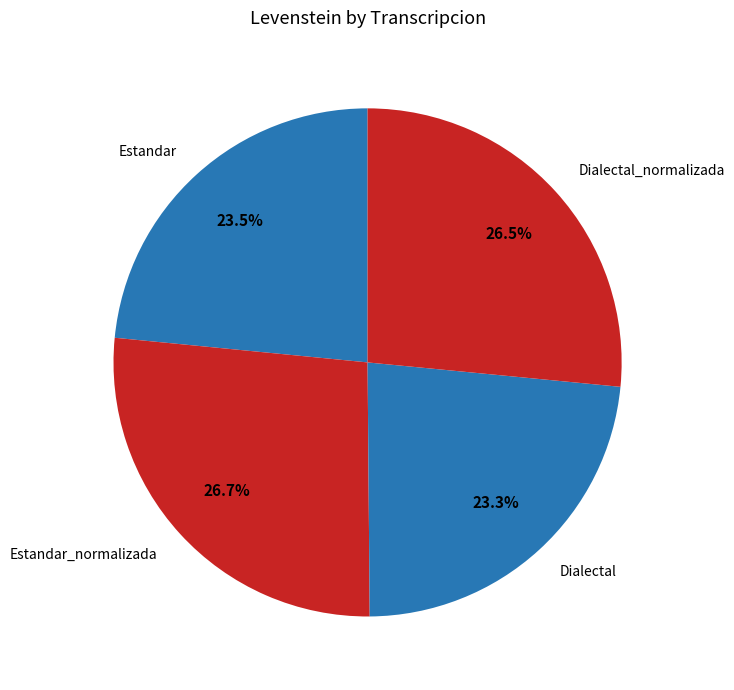

Between Dialectal and Estandar_normalizada, which is larger?

Estandar_normalizada